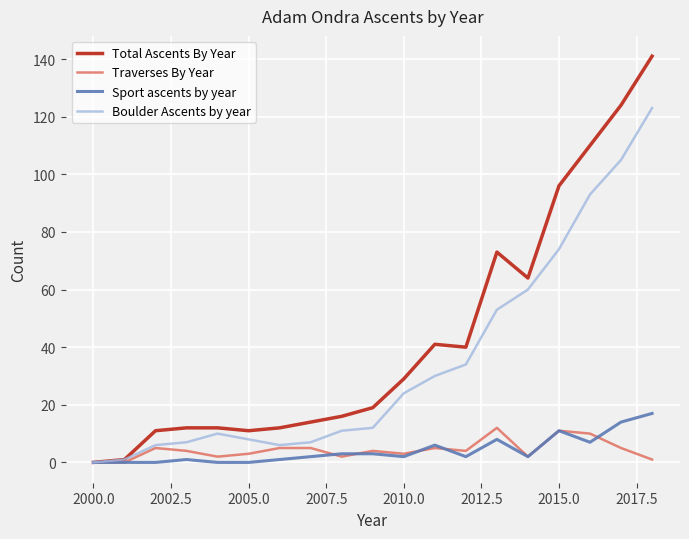

What is the greatest value displayed?

141